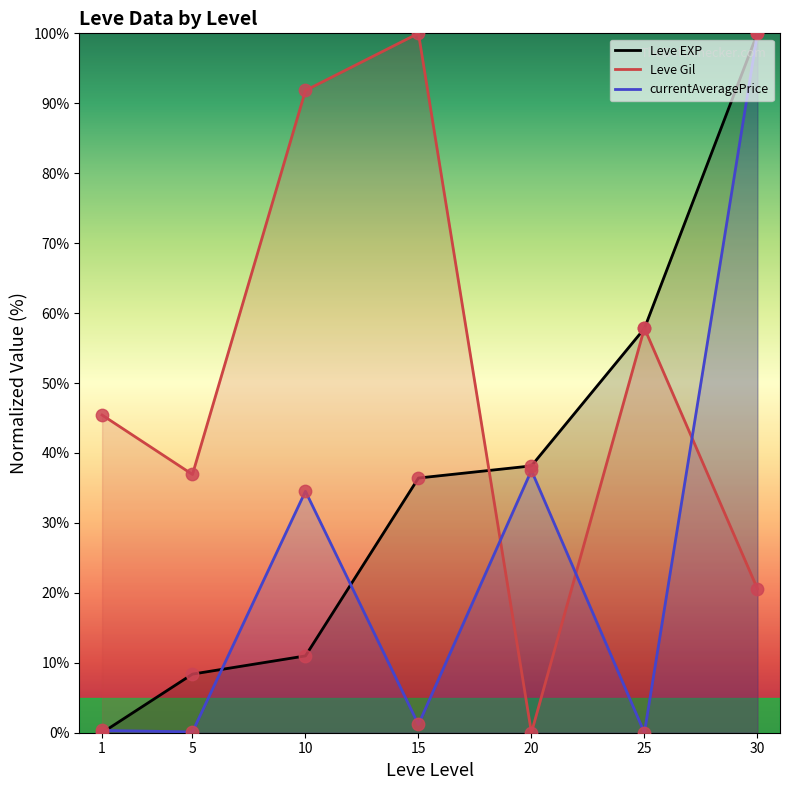

Which series contains the lowest Y value?

Leve EXP